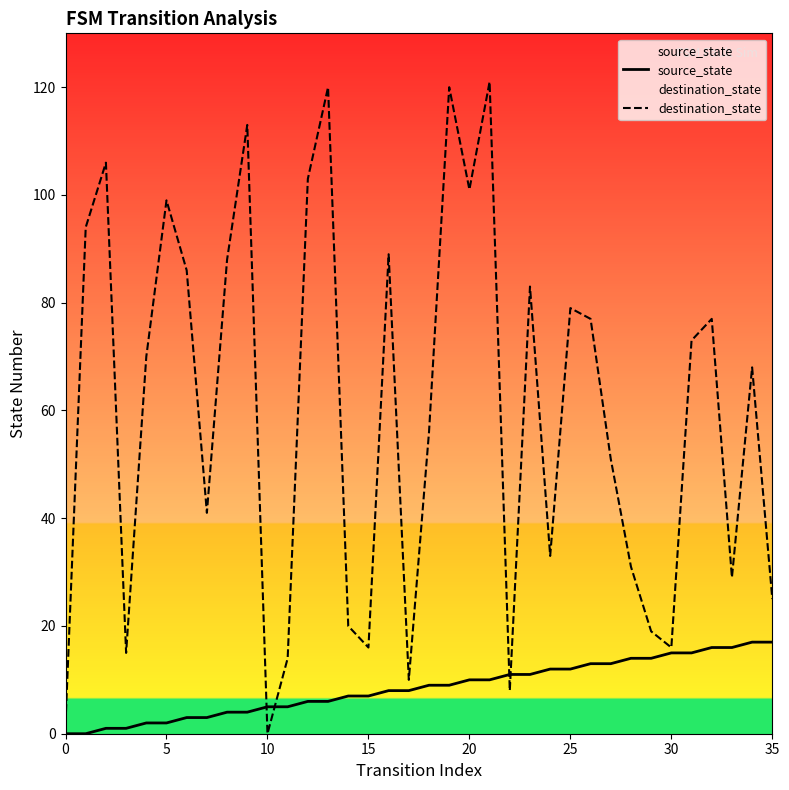

What is the label of the 12th point from the right?

24